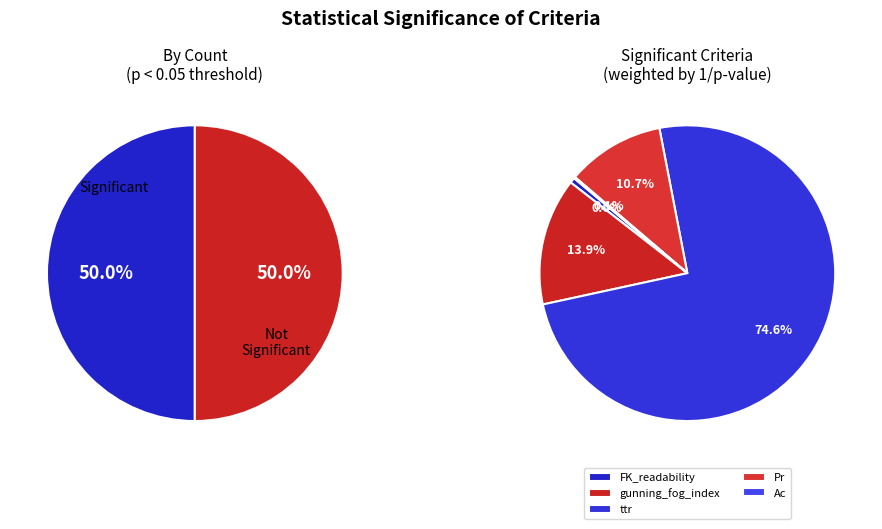

How many segments does this pie chart have?

5